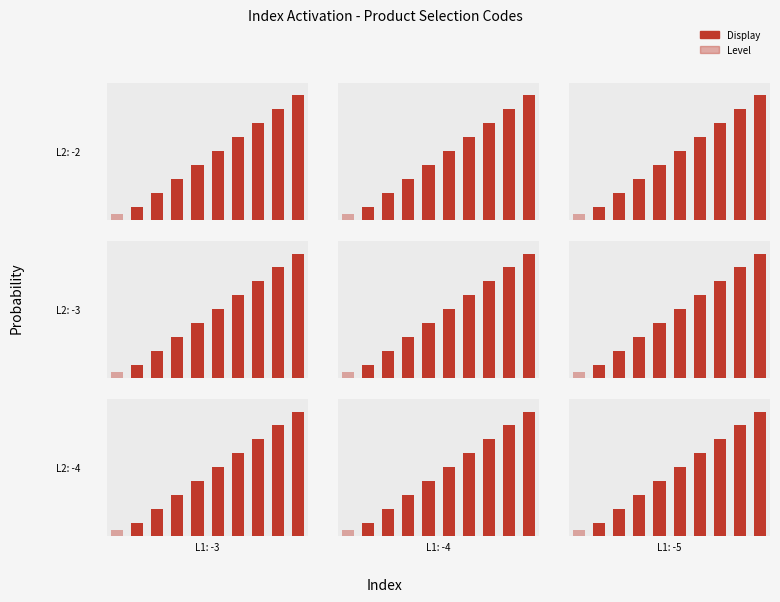

What is the value of the Display bar at the 5th from the left?

0.4